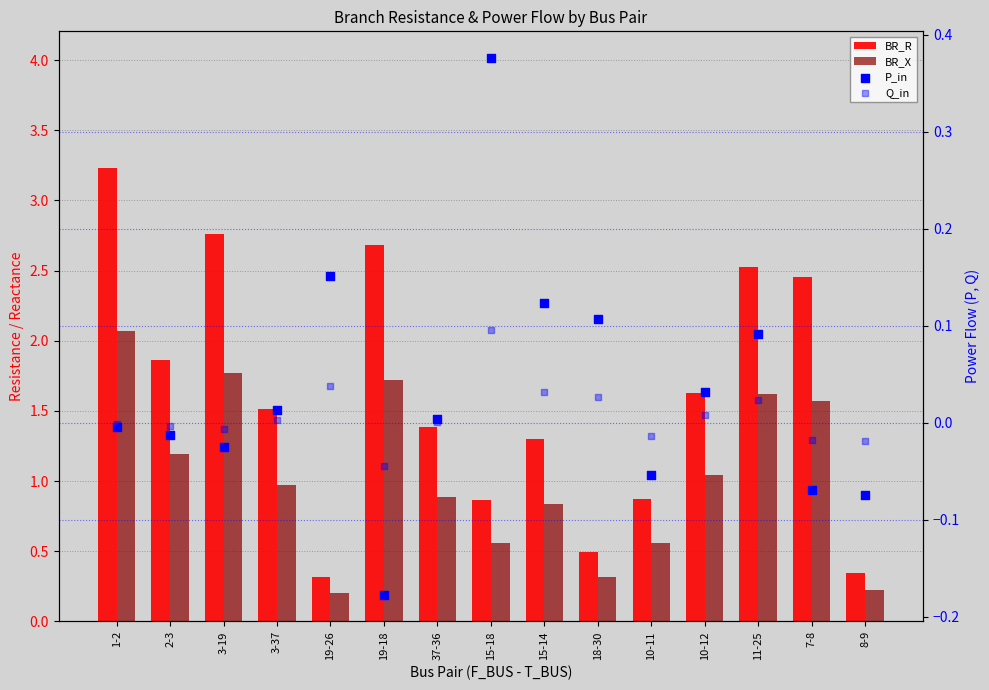

What is the total value across all series at 15-14?

2.3